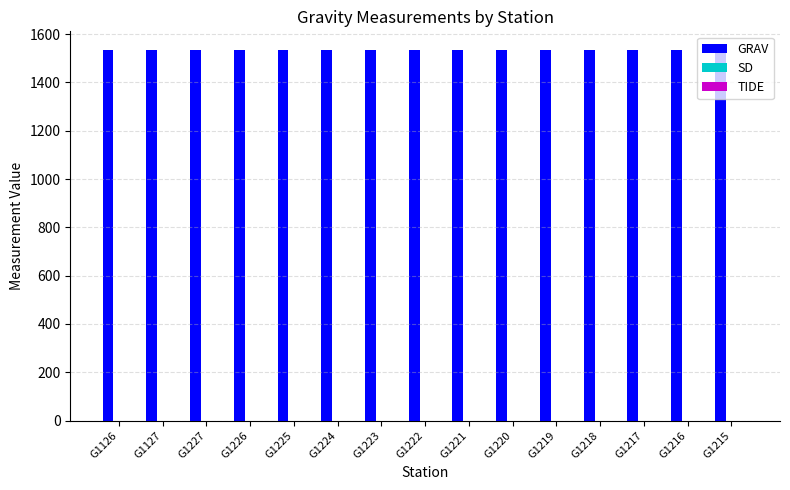

What is the greatest value displayed?

1534.9